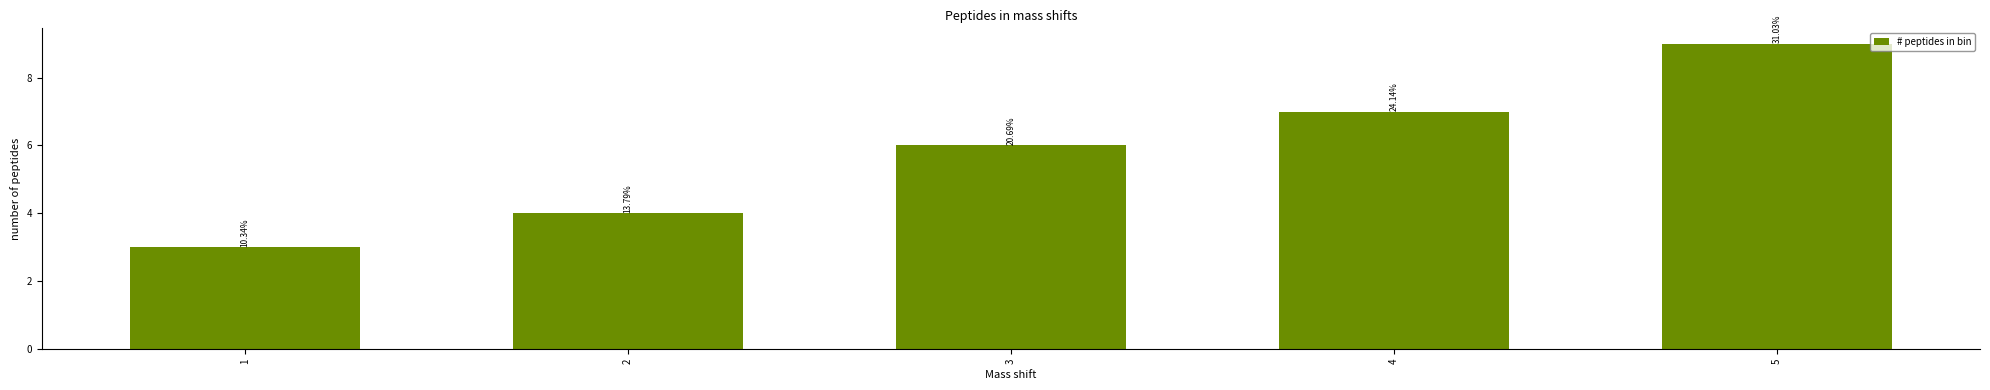

What is the value of the 2nd bar from the left?

4